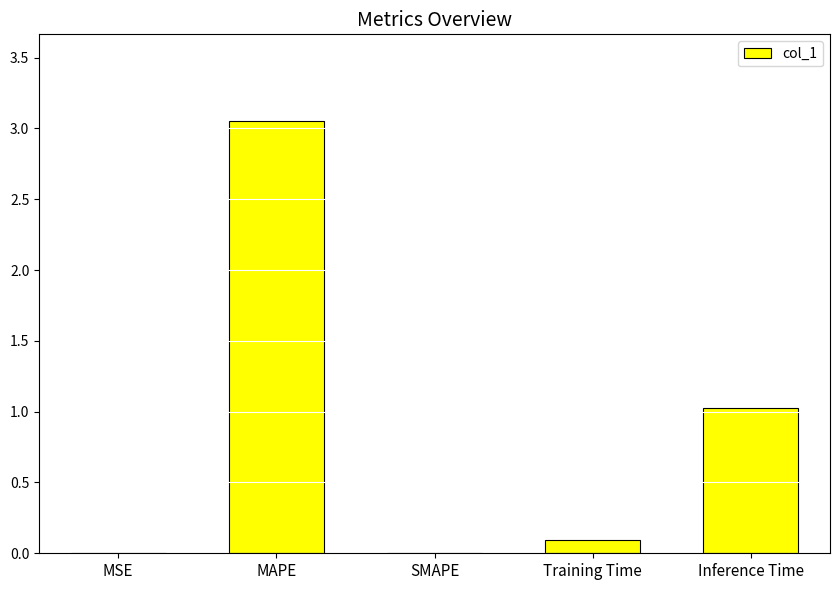

Which label corresponds to the largest value in the chart?

MAPE